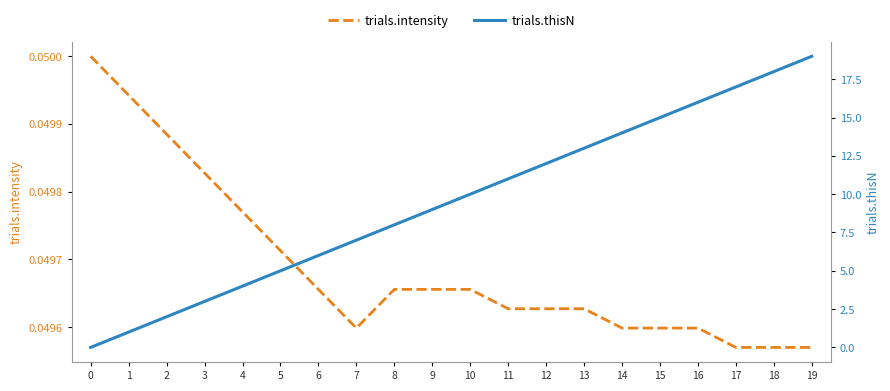

What is the average value of the trials.thisN series?

9.5